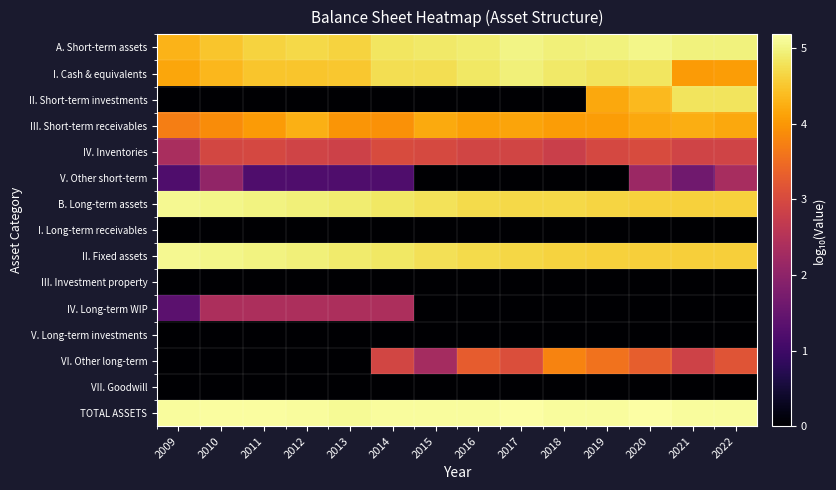

At 2009, list the series in order from smallest to largest.

II. Short-term investments, I. Long-term receivables, III. Investment property, V. Long-term investments, VI. Other long-term, VII. Goodwill, V. Other short-term, IV. Long-term WIP, IV. Inventories, III. Short-term receivables, I. Cash & equivalents, A. Short-term assets, II. Fixed assets, B. Long-term assets, TOTAL ASSETS